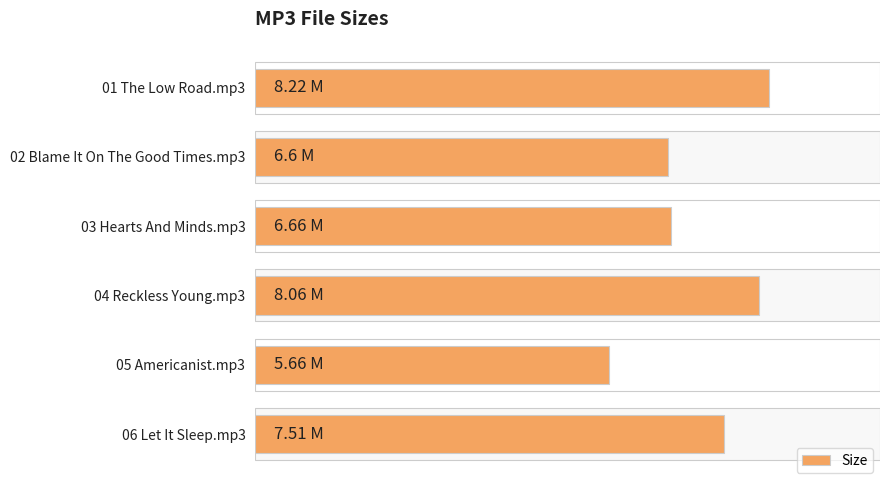

What is the value of the 1st bar from the left?

8.2